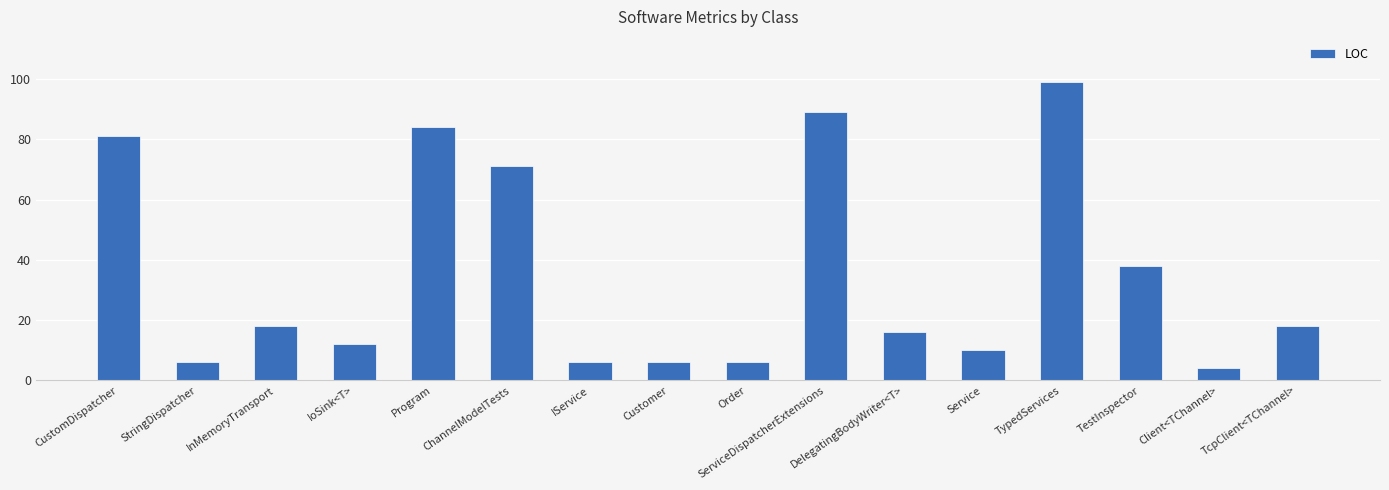

What value does the data have at TypedServices, to the nearest 5?

100